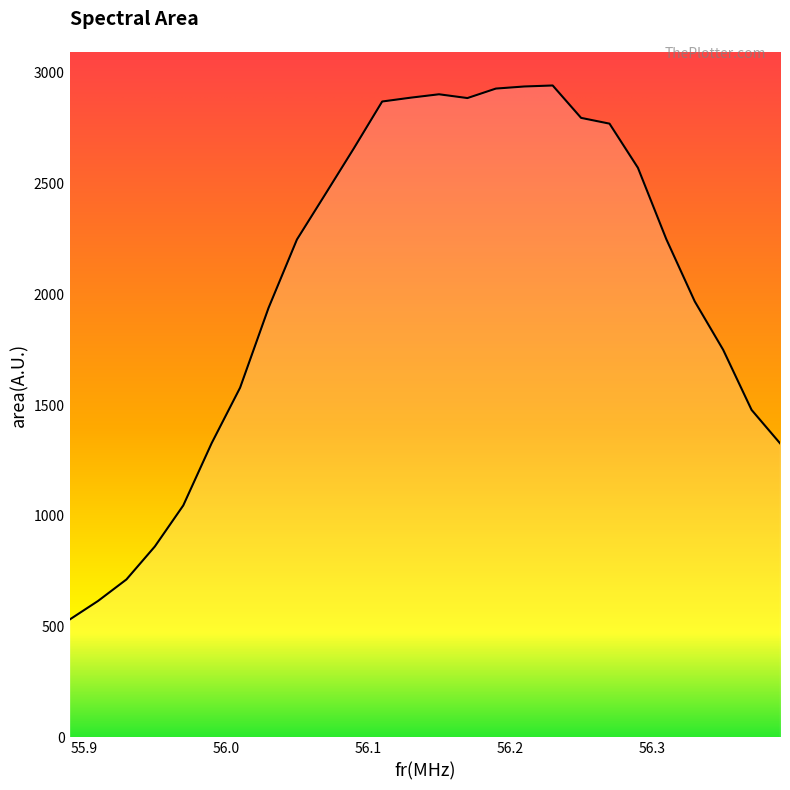

What is the smallest value displayed?

531.7